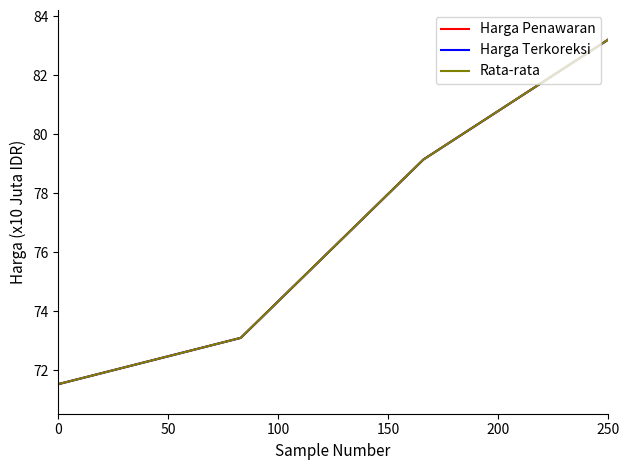

Is this an area chart (filled region under the line)?

No